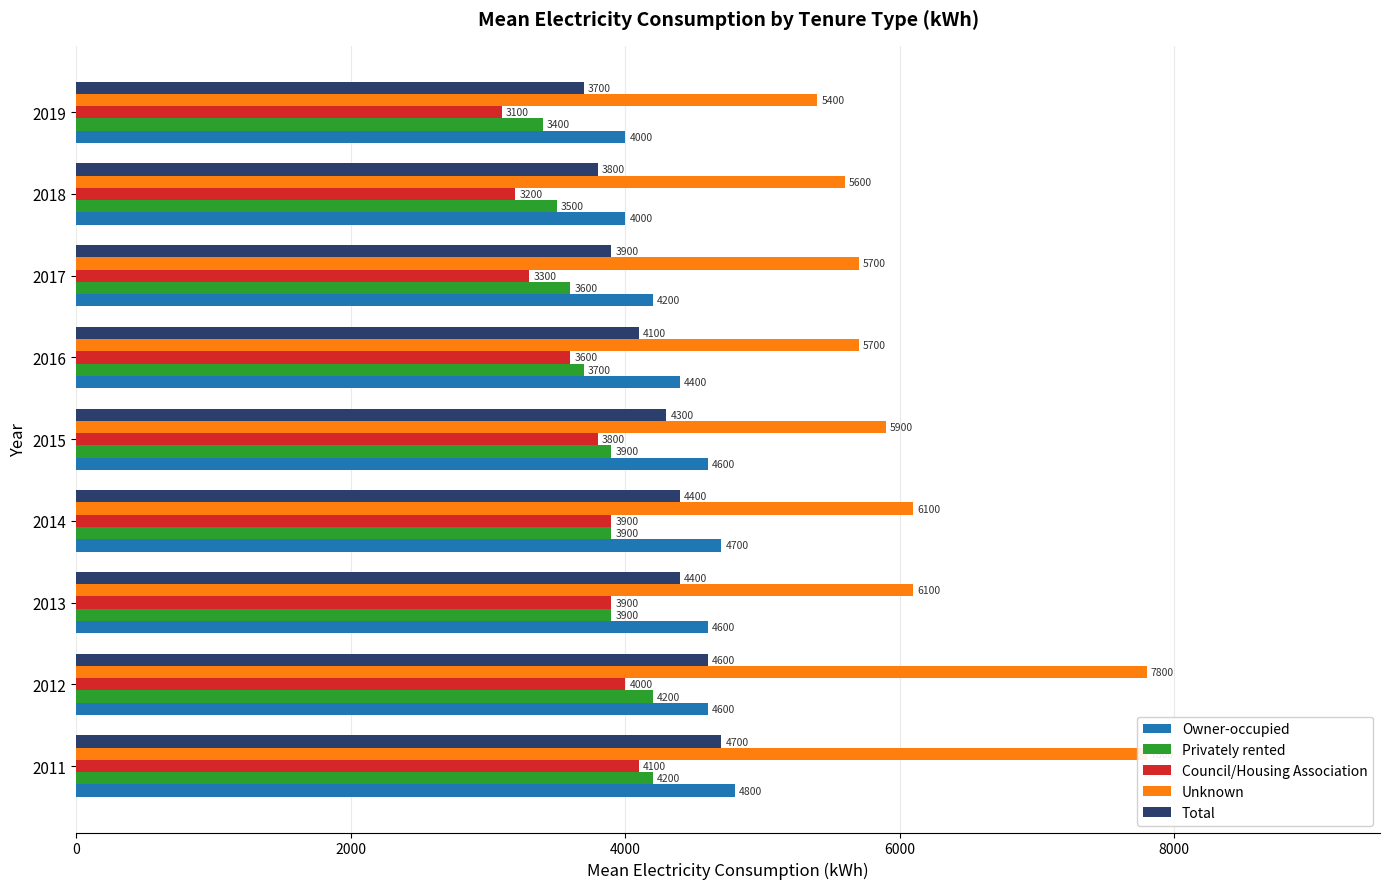

How many groups of bars are there?

9